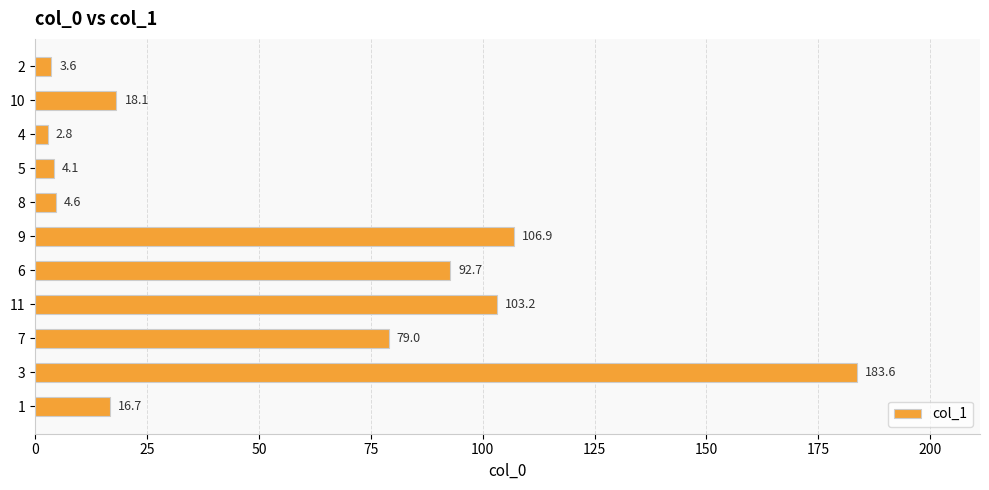

How many bars are there in total?

11